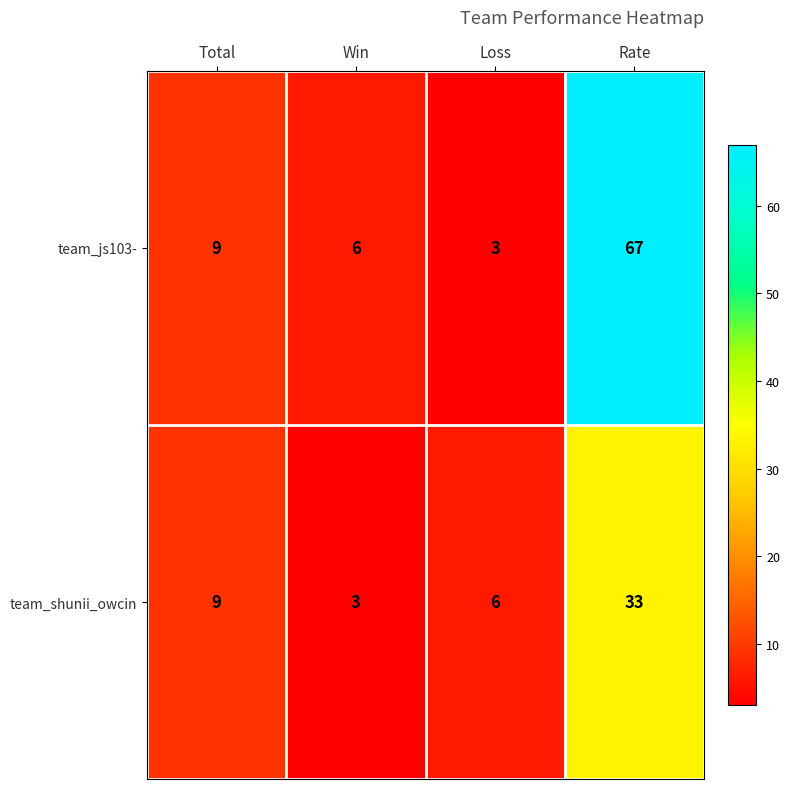

How many team_shunii_owcin values are between 6 and 33?

3